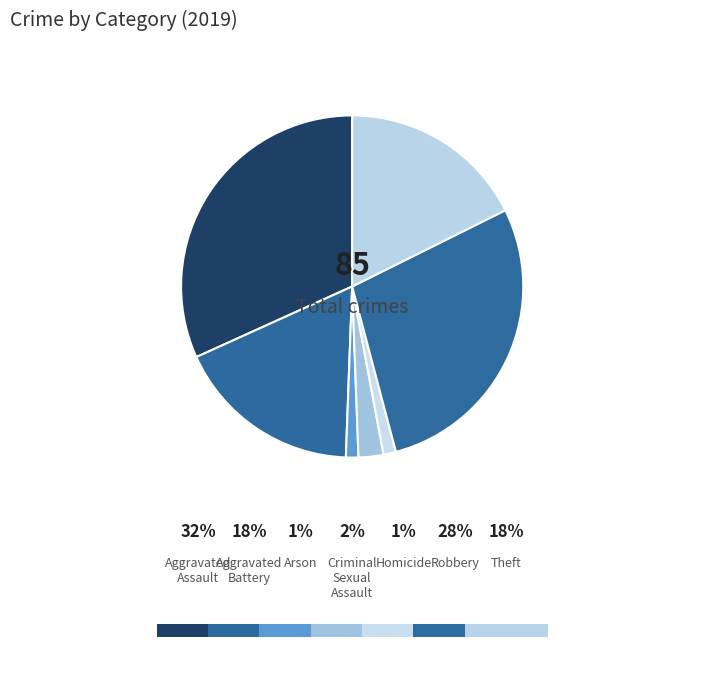

Rank the categories by value from highest to lowest.

Aggravated Assault, Robbery, Aggravated Battery, Theft, Criminal Sexual Assault, Arson, Homicide